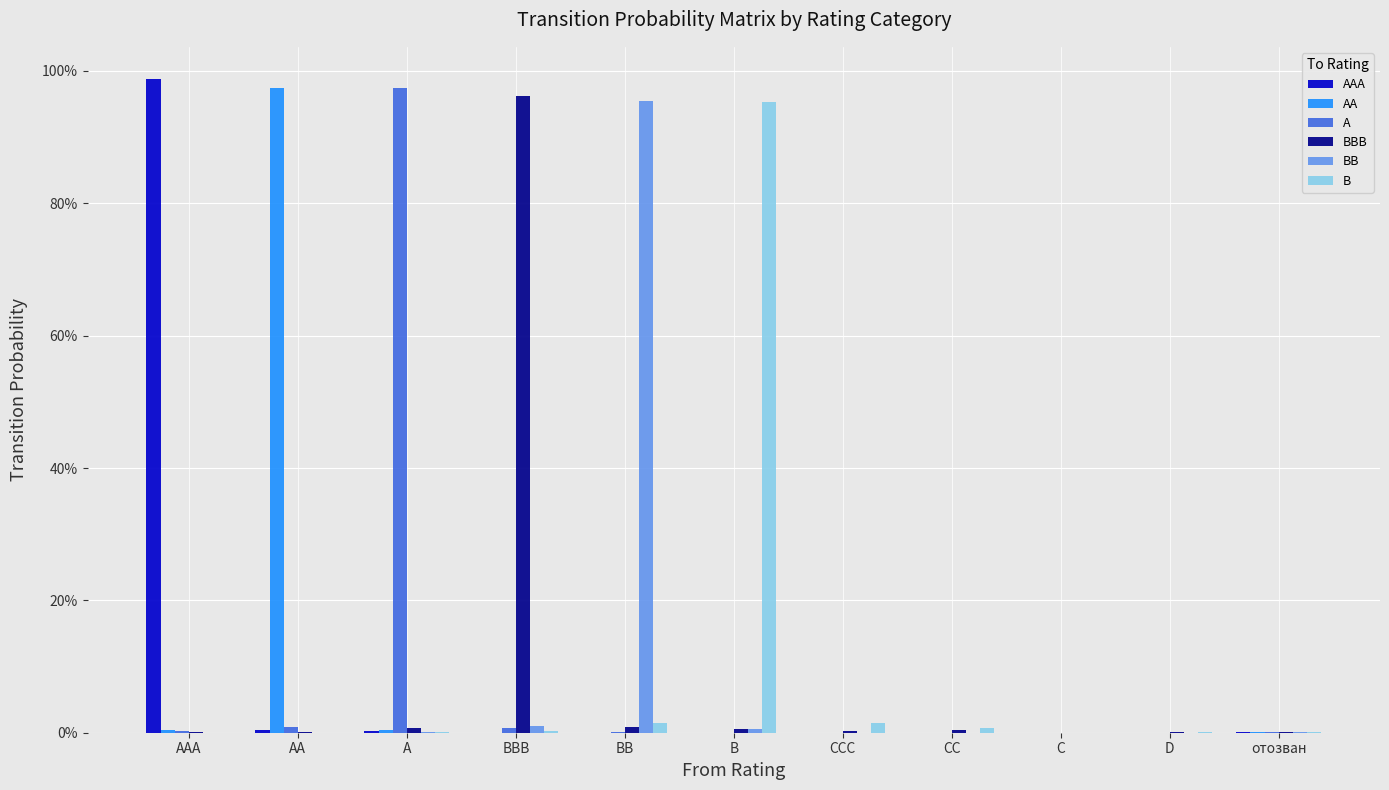

Which series has the largest range (max minus min)?

AAA